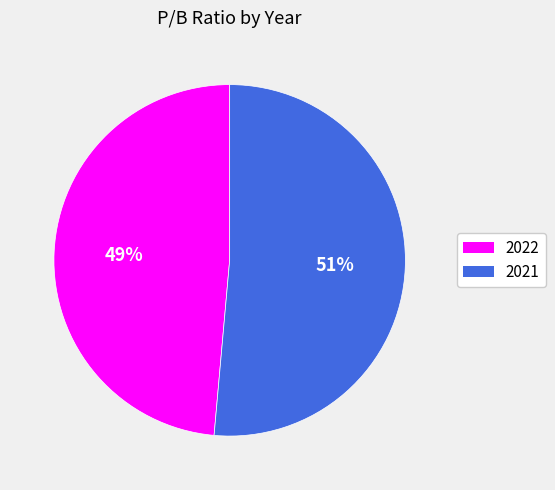

Count the number of slices in the pie.

2